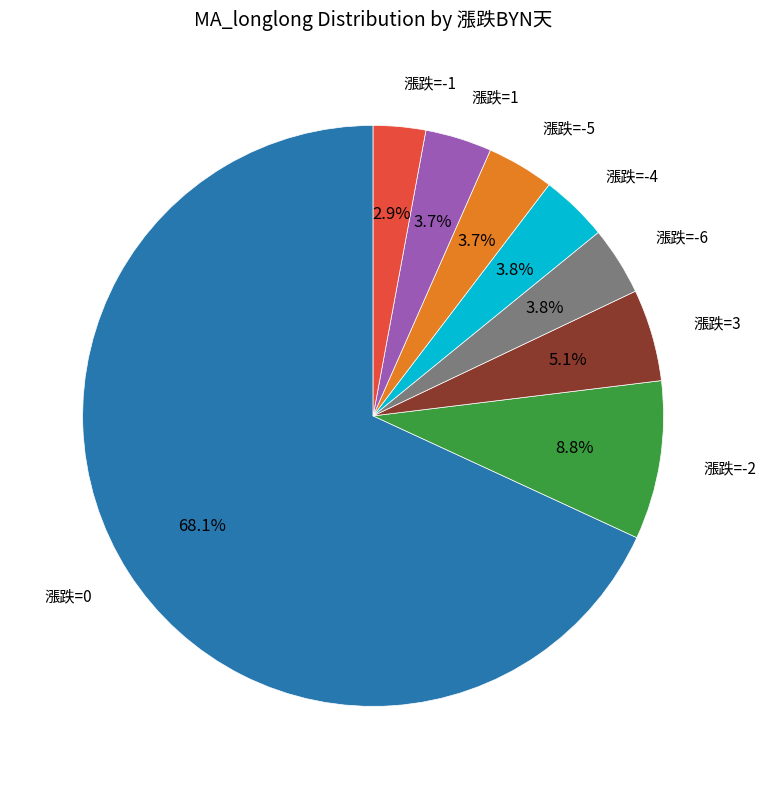

Is there any slice that represents more than half of the pie?

Yes